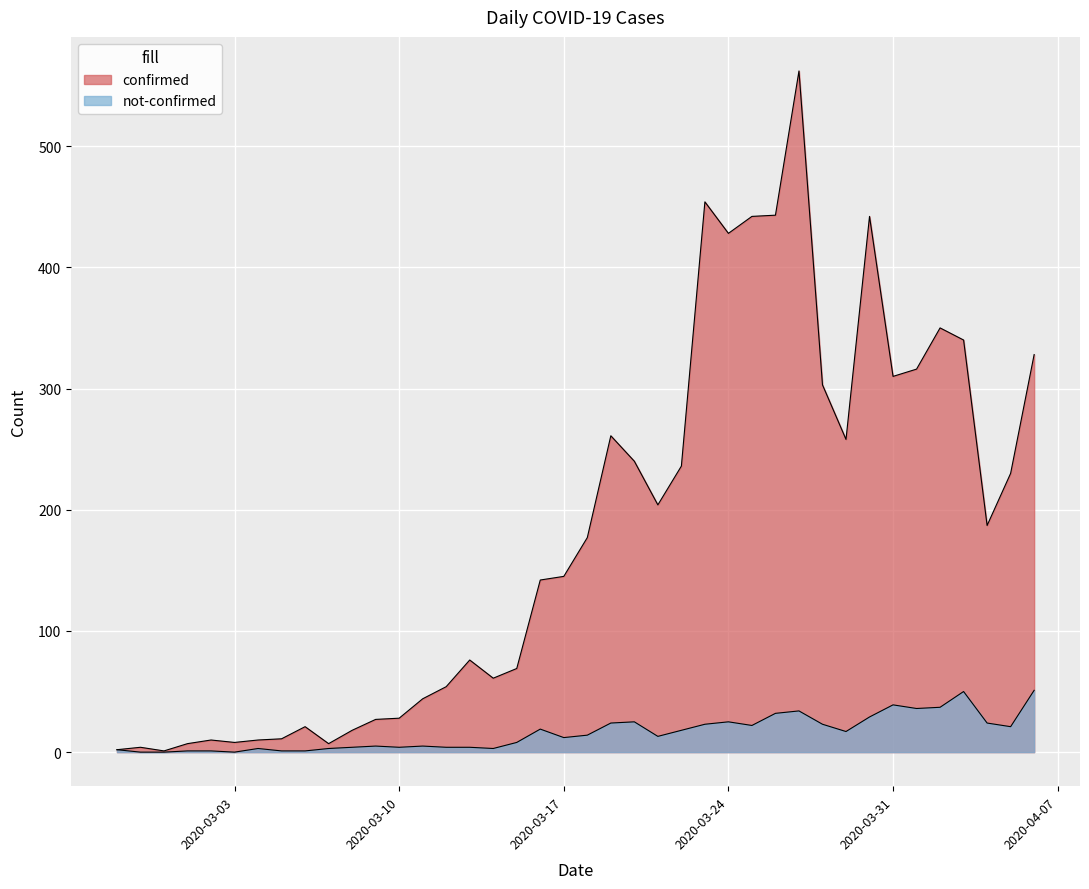

Which series has the largest total across all categories?

confirmed